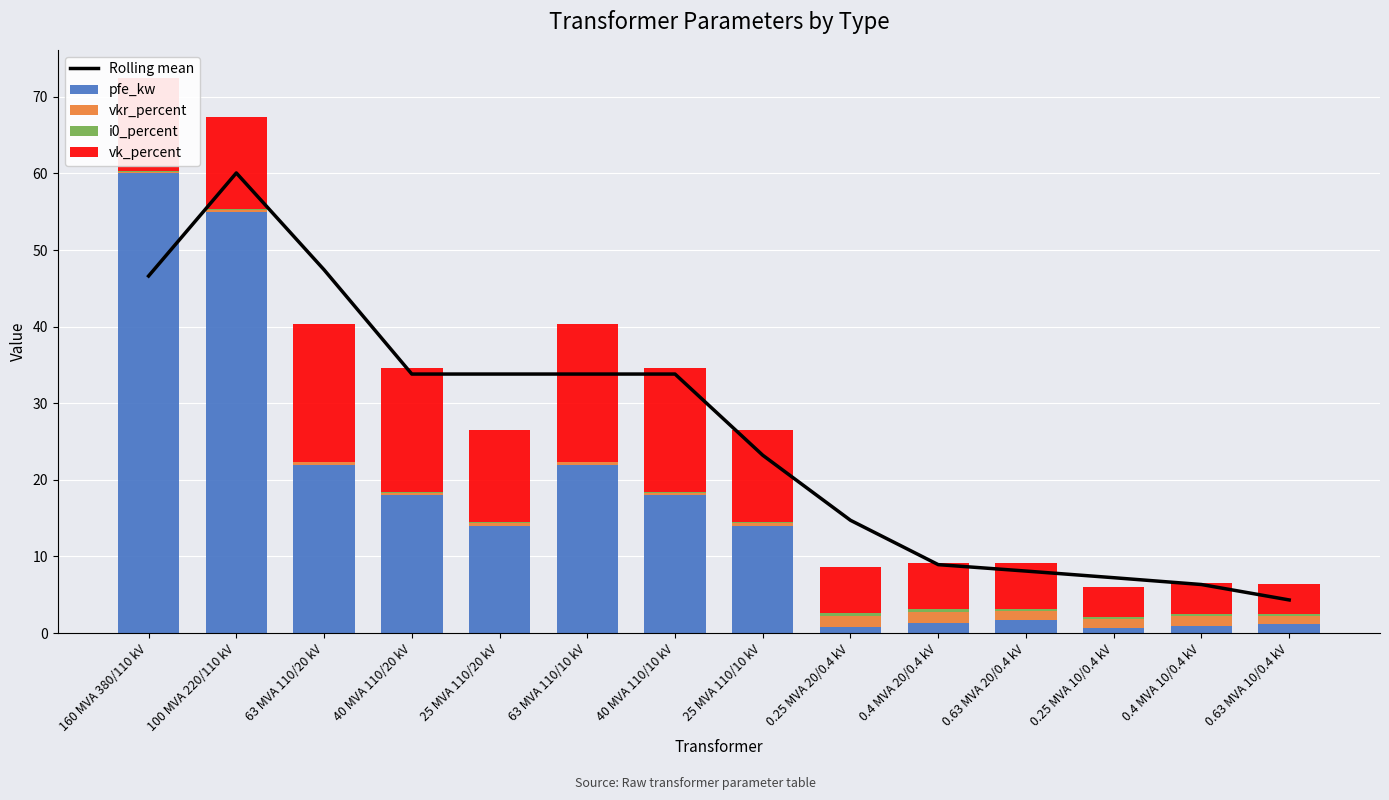

Reading right to left, transcribe all the data shown in this chart.

Rolling mean: 4.3	6.3	7.2	8.1	8.9	14.7	23.2	33.8	33.8	33.8	33.8	47.4	60.1	46.6
pfe_kw: 1.2	0.9	0.6	1.6	1.4	0.8	14.0	18.0	22.0	14.0	18.0	22.0	55.0	60.0
vkr_percent: 1.1	1.3	1.2	1.2	1.4	1.4	0.4	0.3	0.3	0.4	0.3	0.3	0.3	0.2
i0_percent: 0.2	0.2	0.2	0.3	0.3	0.3	0.1	0.0	0.0	0.1	0.0	0.0	0.1	0.1
vk_percent: 4.0	4.0	4.0	6.0	6.0	6.0	12.0	16.2	18.0	12.0	16.2	18.0	12.0	12.2